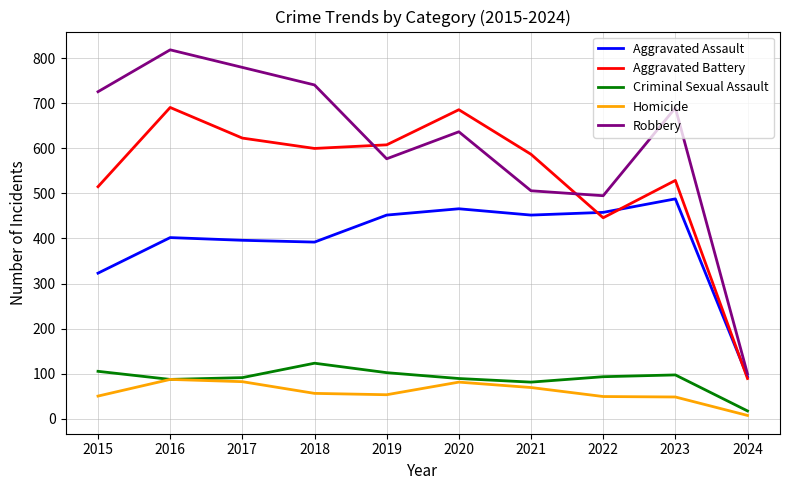

Where is Aggravated Assault nearest to the value 290?

2015